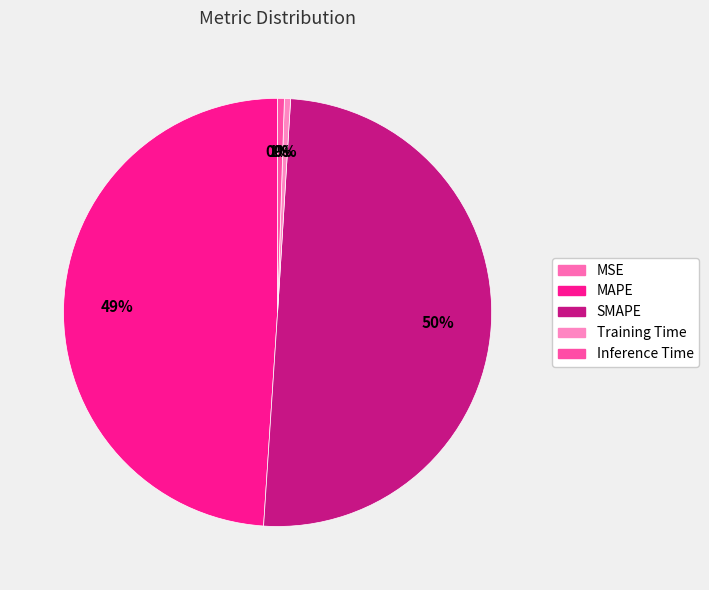

To the nearest percent, what percentage of the pie is Inference Time?

1%